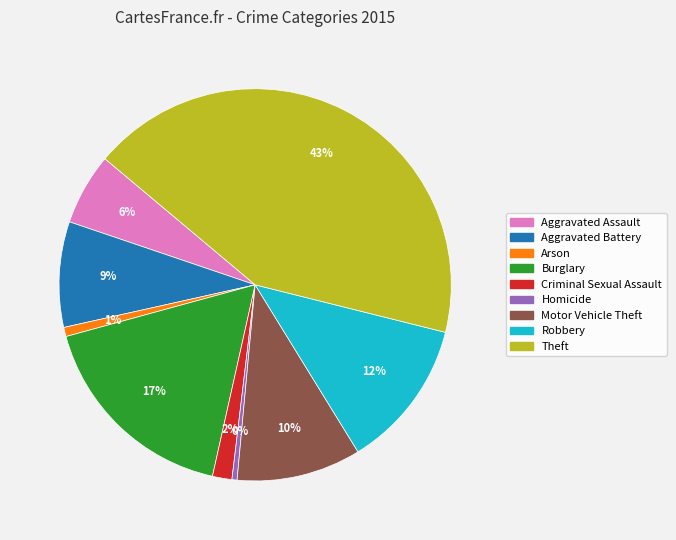

What is the ratio of the value at Burglary to the value at Homicide?

40.9